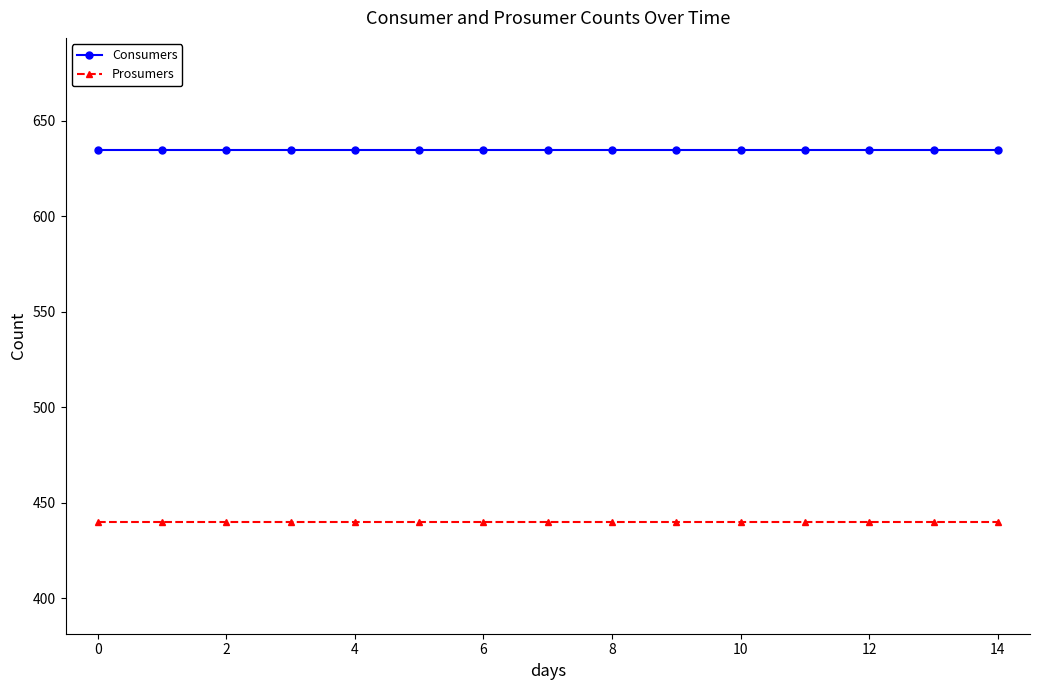

What is the maximum value for Prosumers?

440